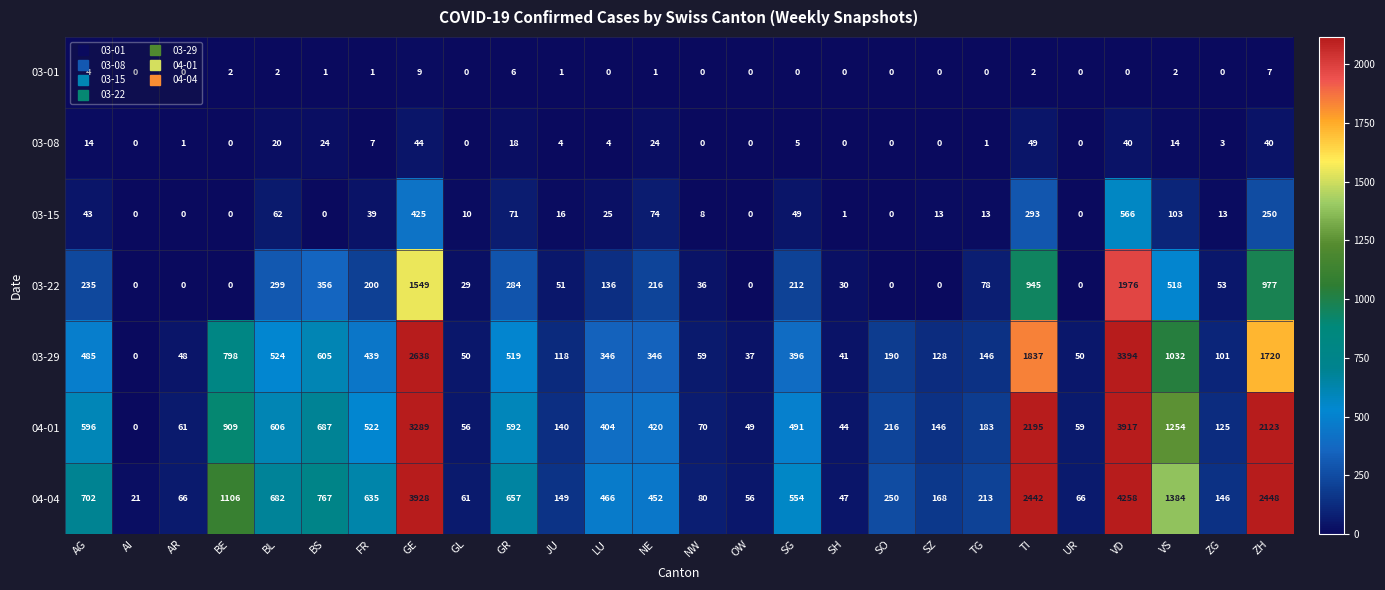

What is the difference between the maximum and minimum values in the 04-04 series?

4237